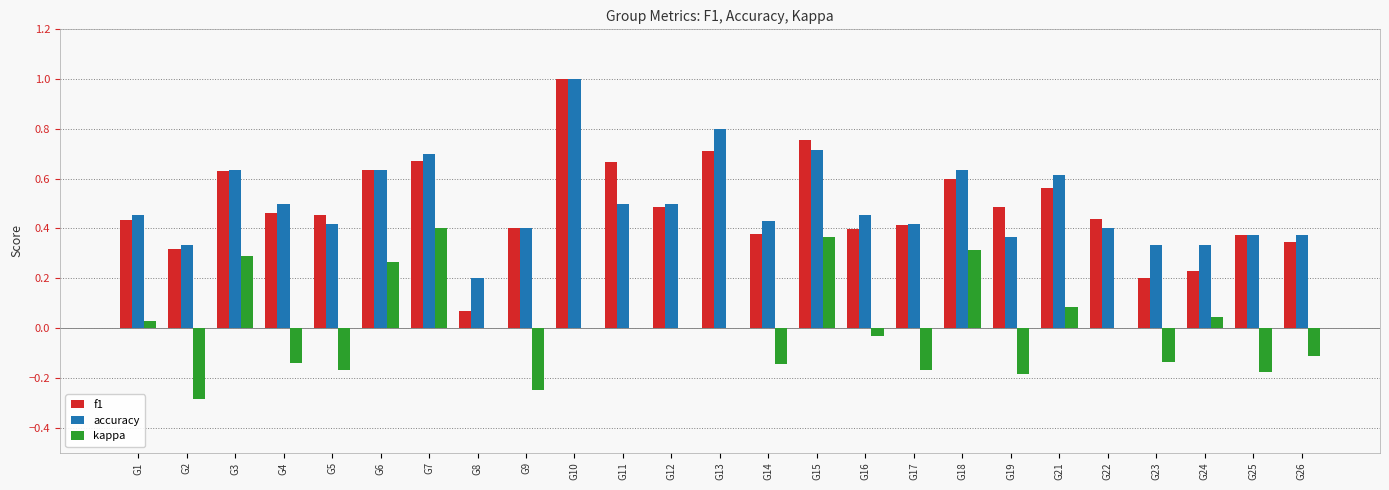

Between G12 and G15, which series saw the biggest shift?

kappa